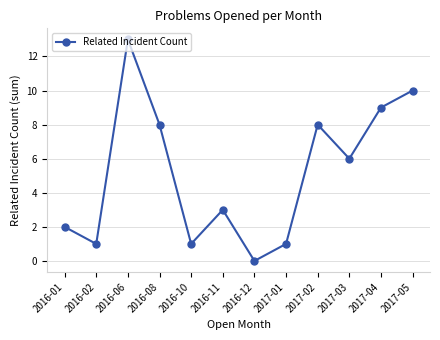

What is the label of the 2nd point from the right?

2017-04